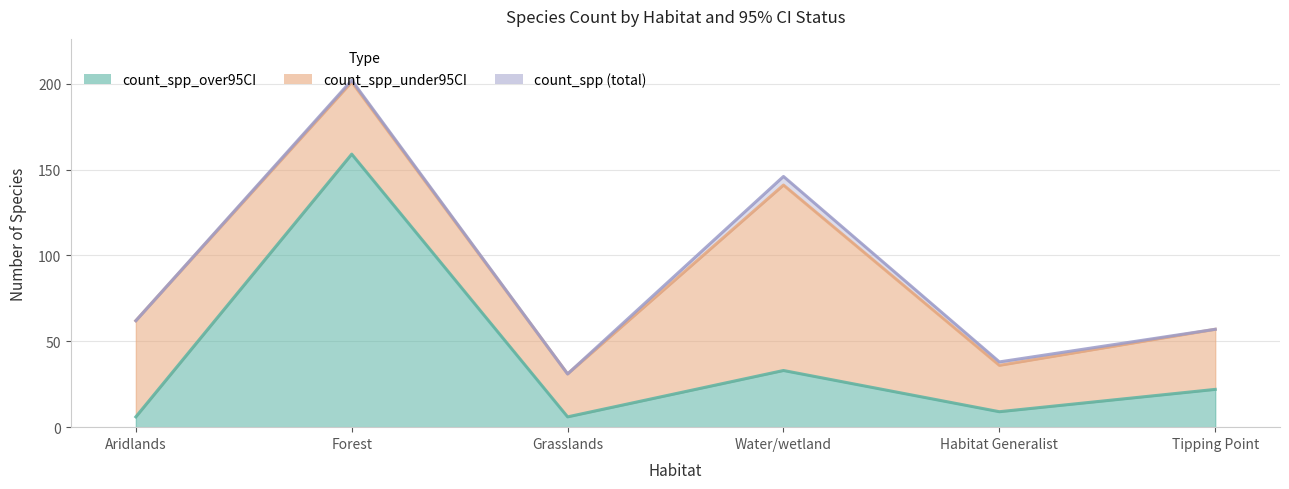

True or false: count_spp and count_spp_over95CI intersect in this chart.

False